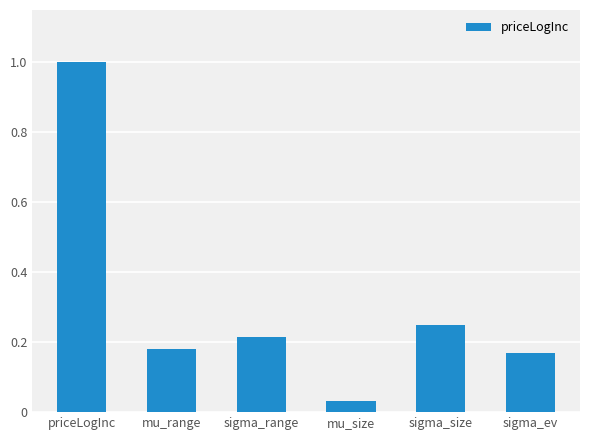

What is the label of the 3rd bar from the left?

sigma_range